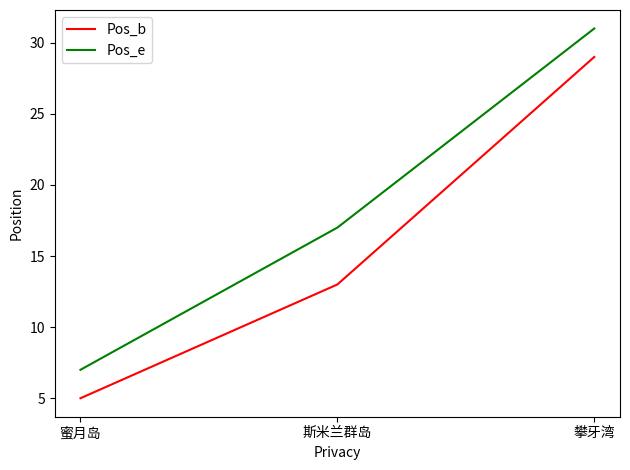

What is the average value of the Pos_e series?

18